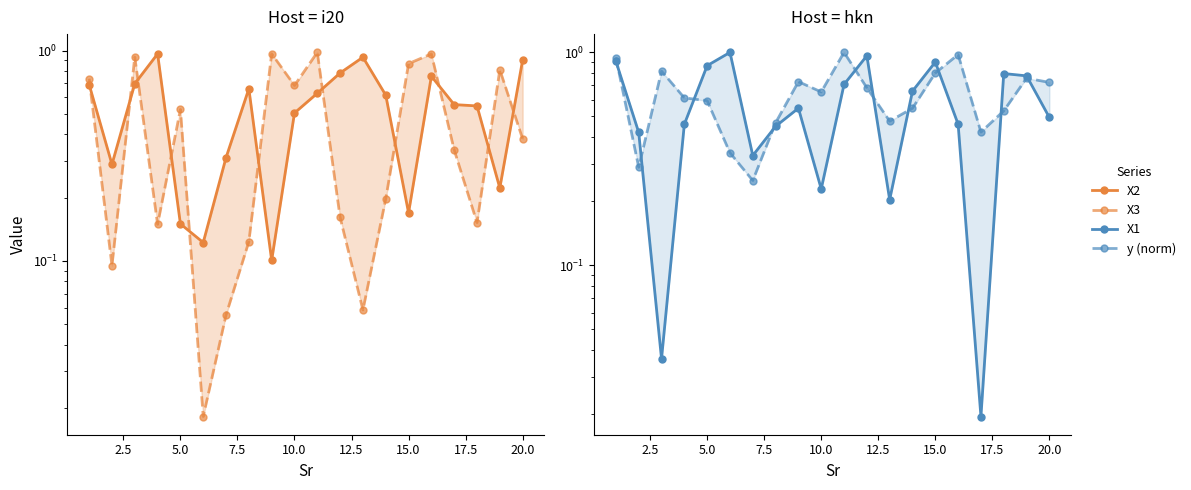

How many lines are shown in the chart?

4